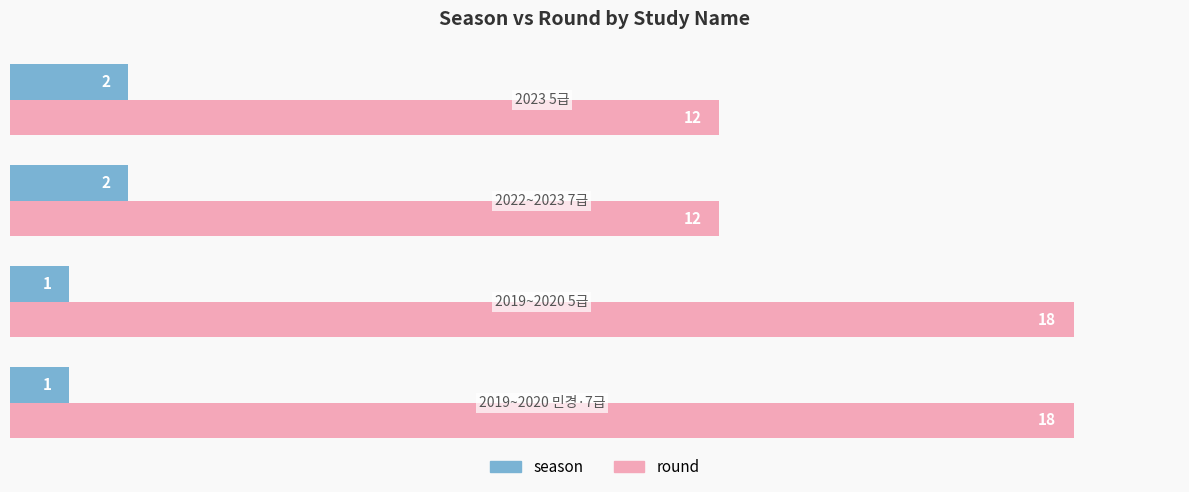

What is the sum of all round values?

60